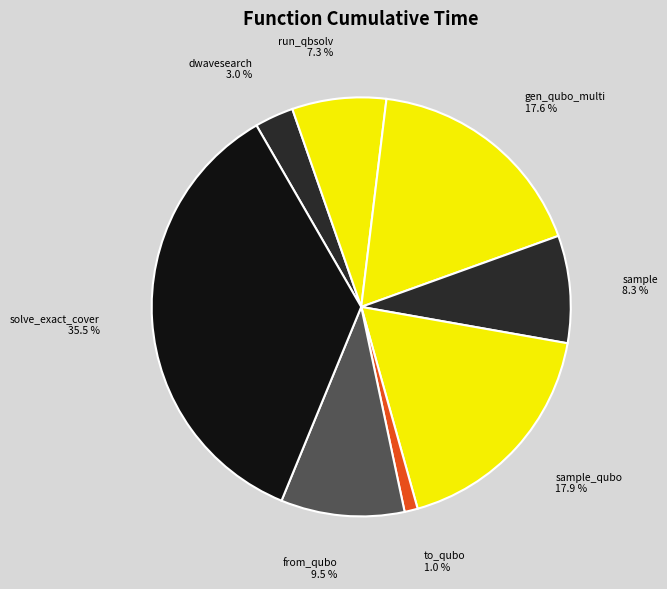

Between sample and to_qubo, which is larger?

sample